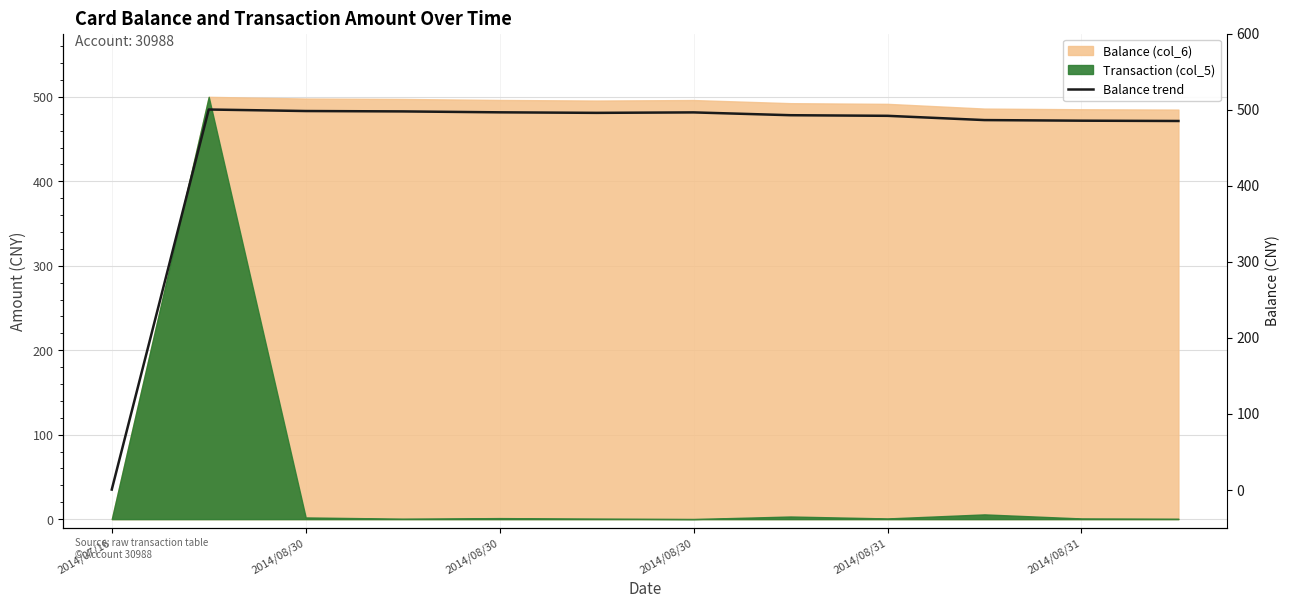

What is the difference between the second highest and minimum values?

498.0